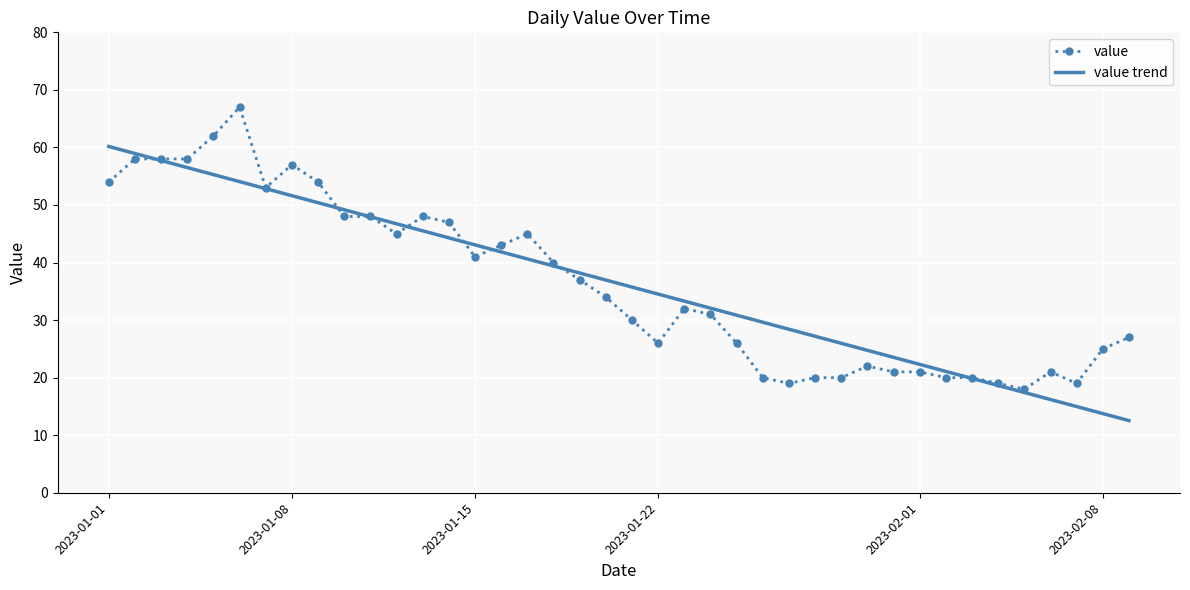

What is the lowest value of the value series?

18.0